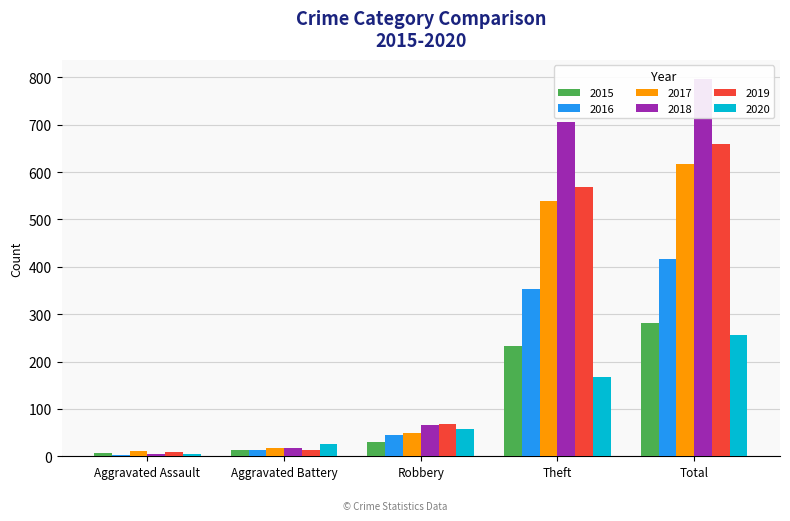

What is the label of the 3rd bar from the left?

Robbery